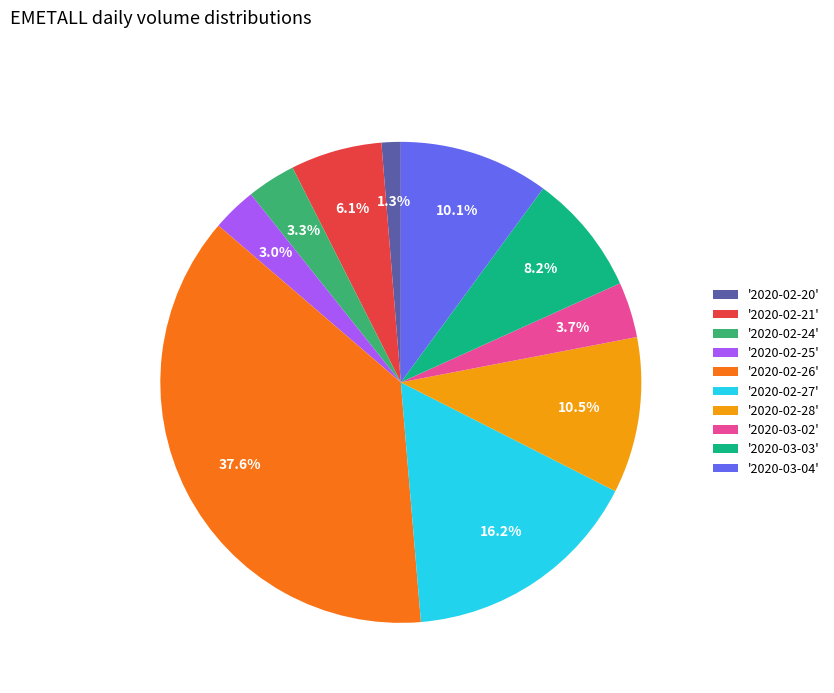

Combined, do '2020-03-03' and '2020-02-25' account for over 50%?

No